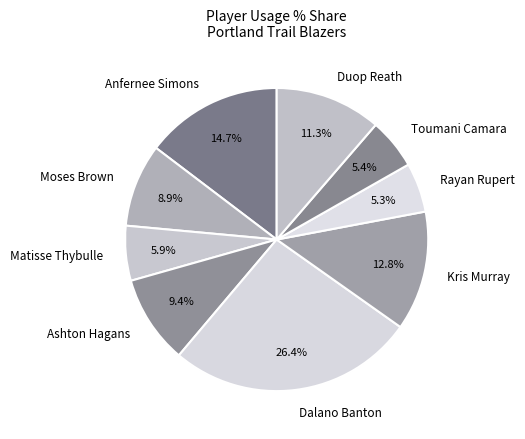

What is the total percentage of Dalano Banton and Ashton Hagans?

35.8%